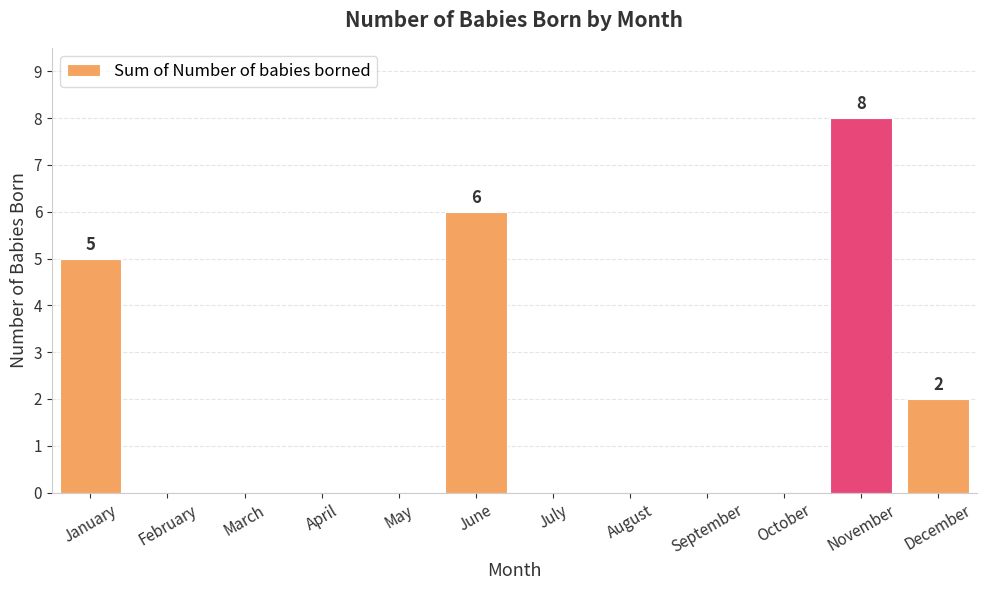

True or false: the data shows 4 at November.

False